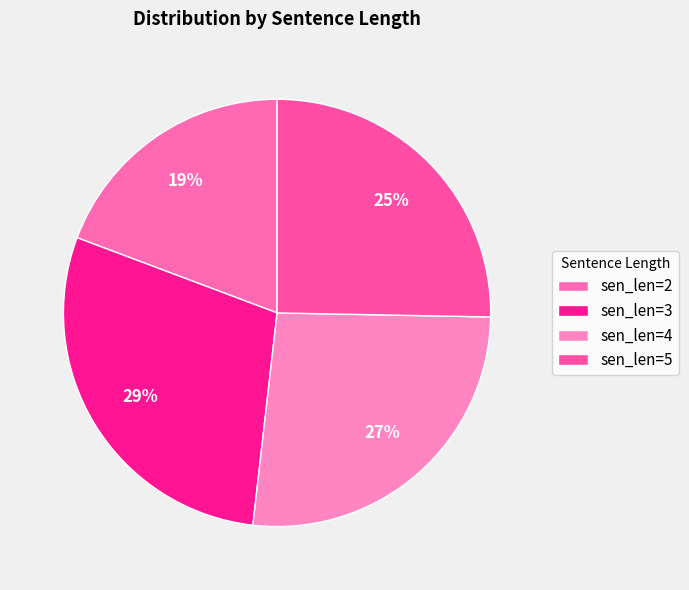

Is there a majority slice in this chart?

No